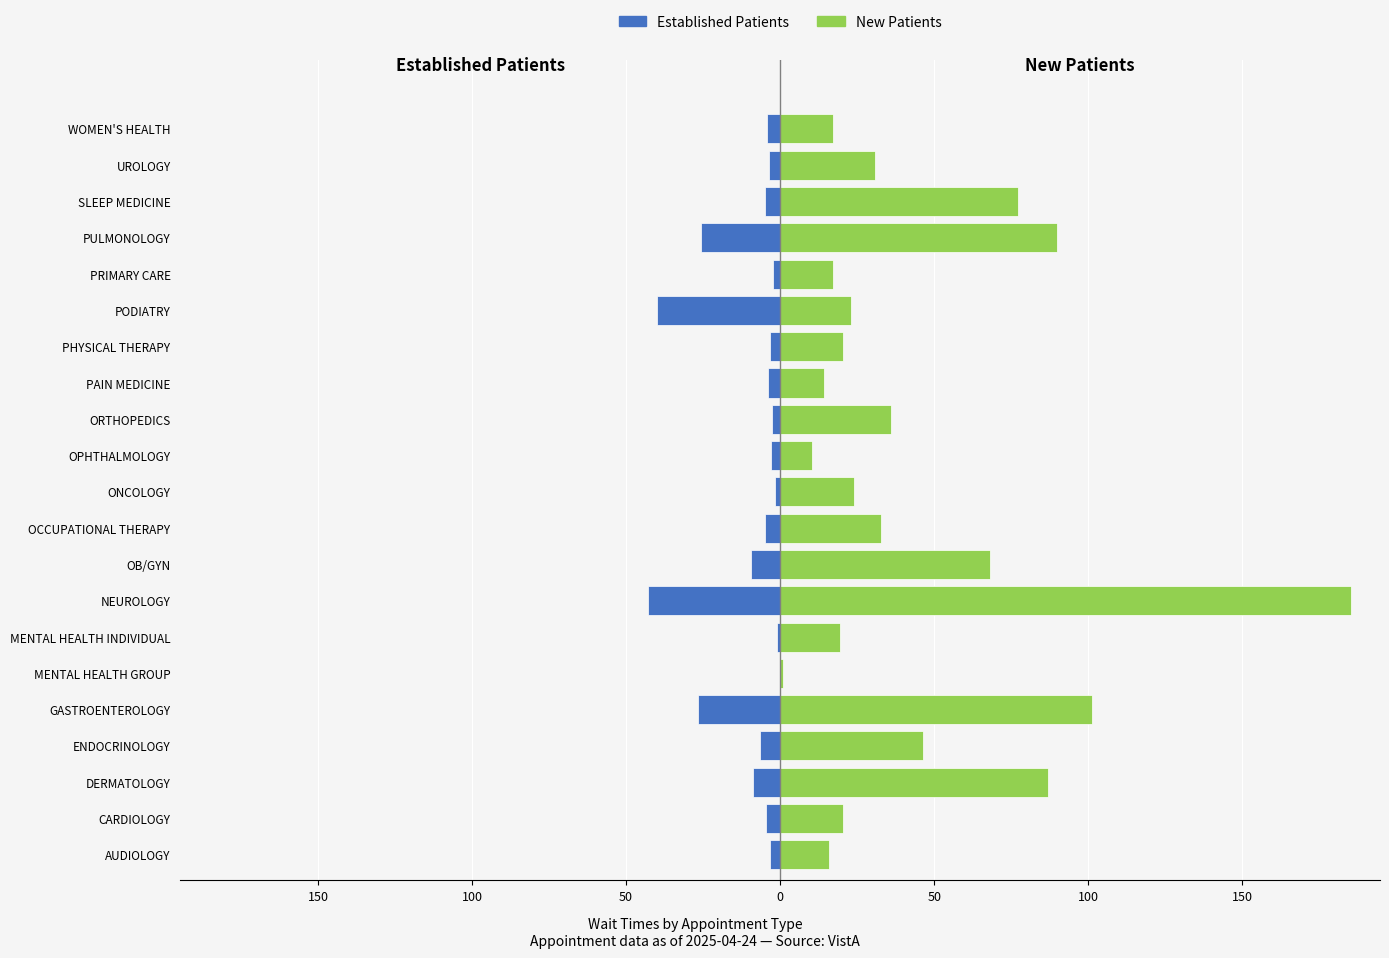

Reading right to left, list all the values displayed in this chart.

Established Patients: -4.2	-3.6	-5.0	-25.8	-2.3	-40.0	-3.3	-3.8	-2.7	-2.9	-1.6	-4.8	-9.4	-42.8	-1.1	0.0	-26.6	-6.4	-8.8	-4.7	-3.4
New Patients: 17.2	30.7	77.1	90.0	17.2	23.0	20.5	14.2	36.0	10.2	24.0	32.6	68.2	185.4	19.3	1.0	101.2	46.2	87.0	20.4	15.7